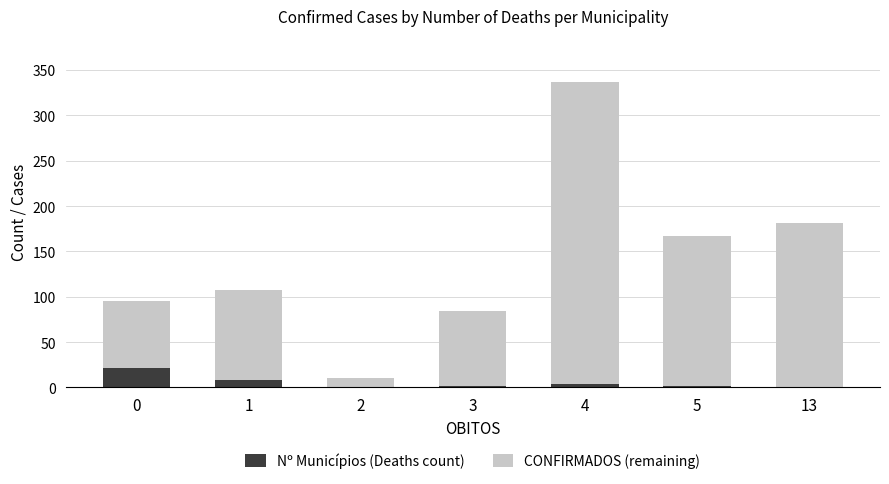

What are all the series names shown in the legend?

Nº Municípios (Deaths count), CONFIRMADOS (remaining)